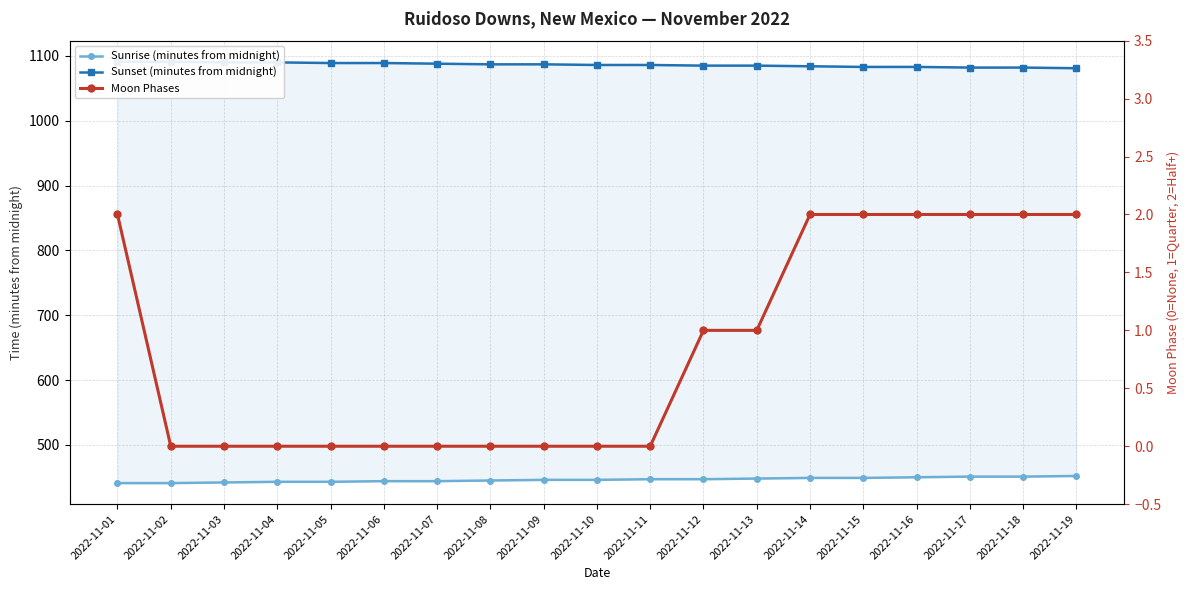

Count the number of data series in this chart.

3